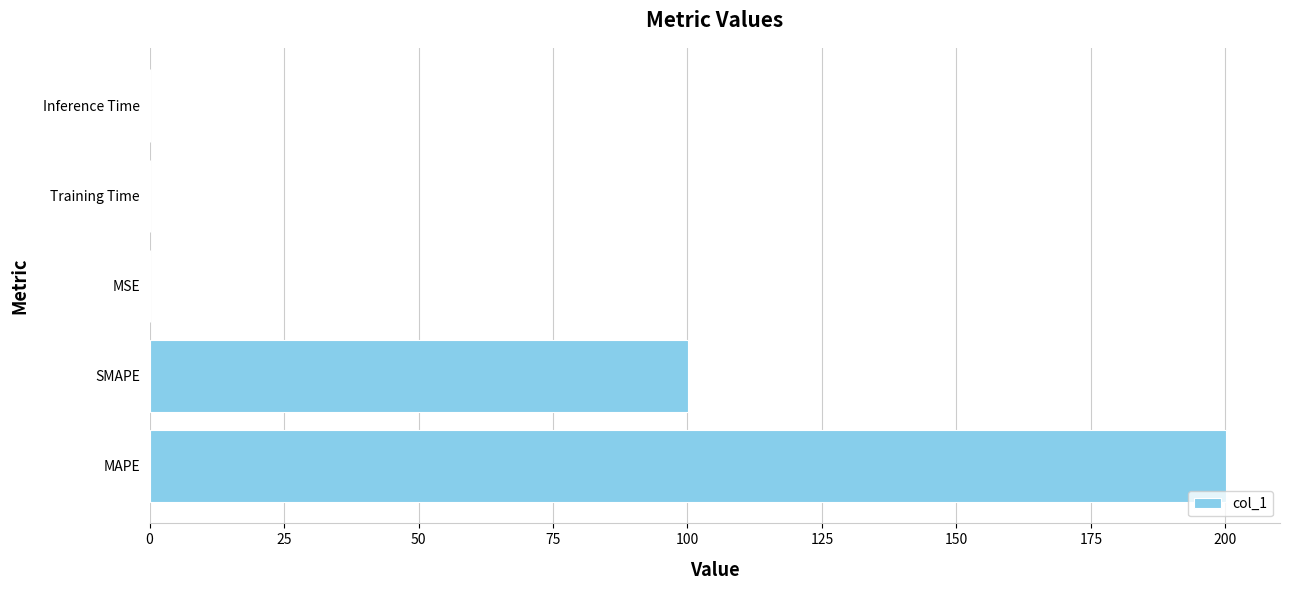

The value at SMAPE is 171.6. True or false?

False